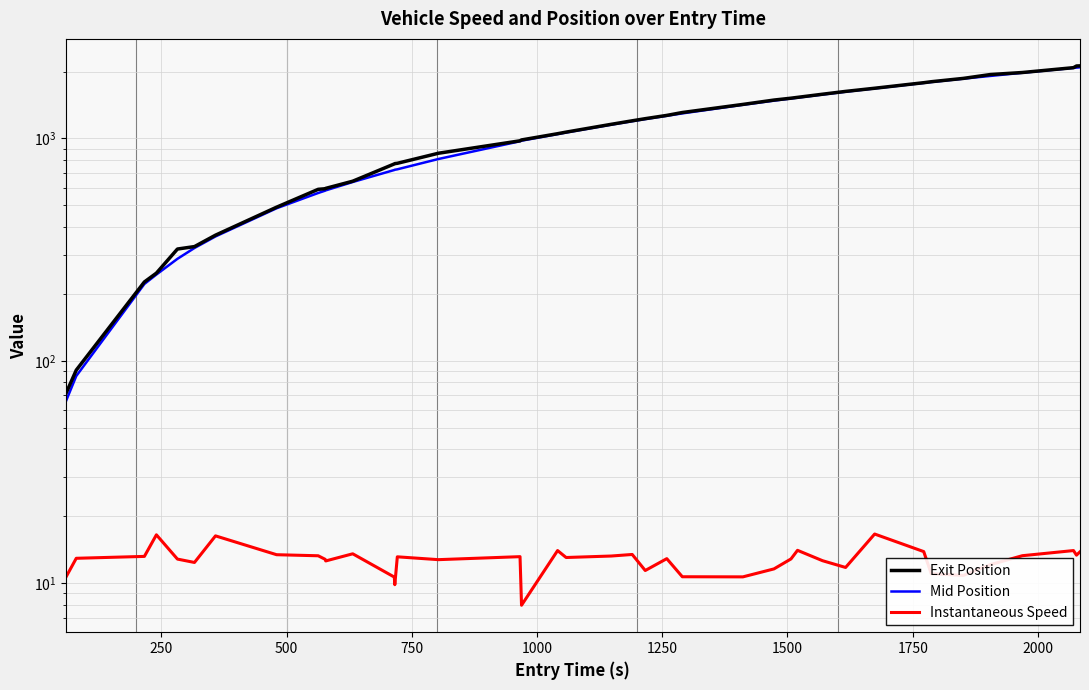

Does the chart display data point markers on the line(s)?

No